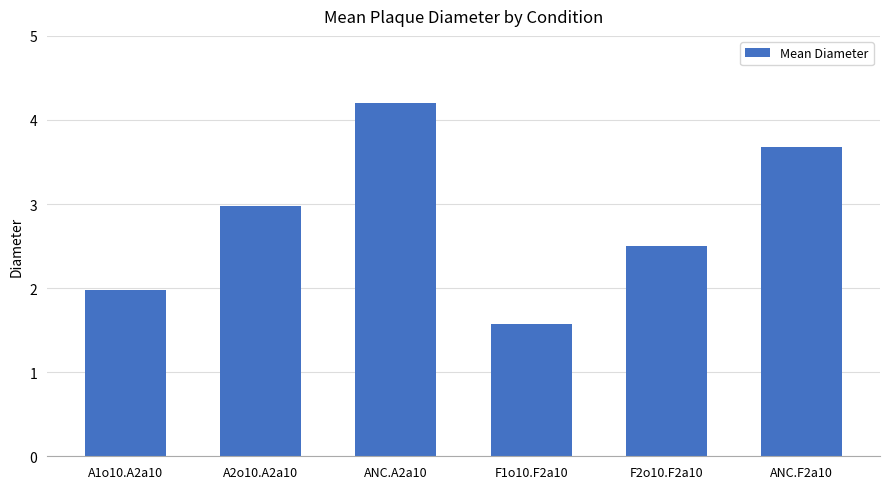

Reading left to right, list all the values displayed in this chart.

A1o10.A2a10=2.0	A2o10.A2a10=3.0	ANC.A2a10=4.2	F1o10.F2a10=1.6	F2o10.F2a10=2.5	ANC.F2a10=3.7